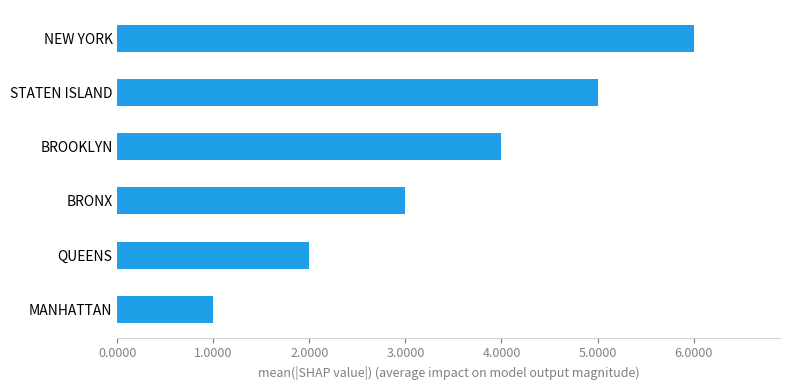

What is the smallest value displayed?

1